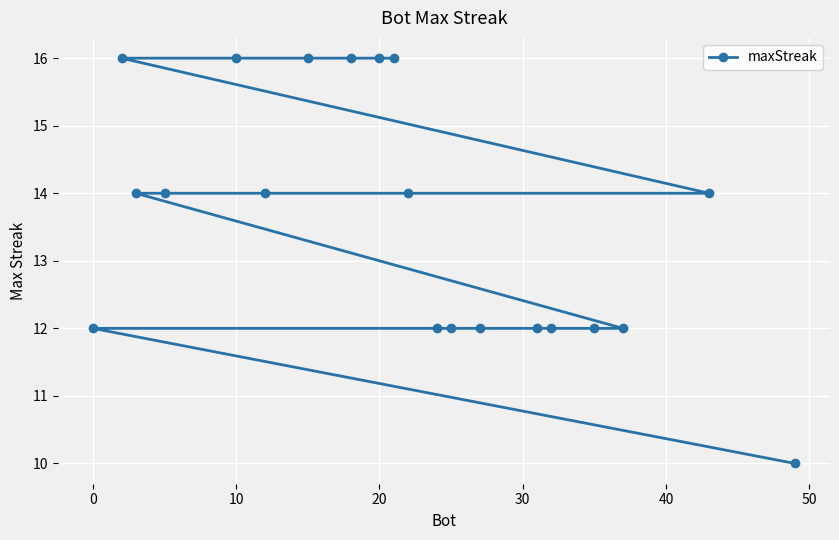

True or false: the data shows 12 at 0.

True